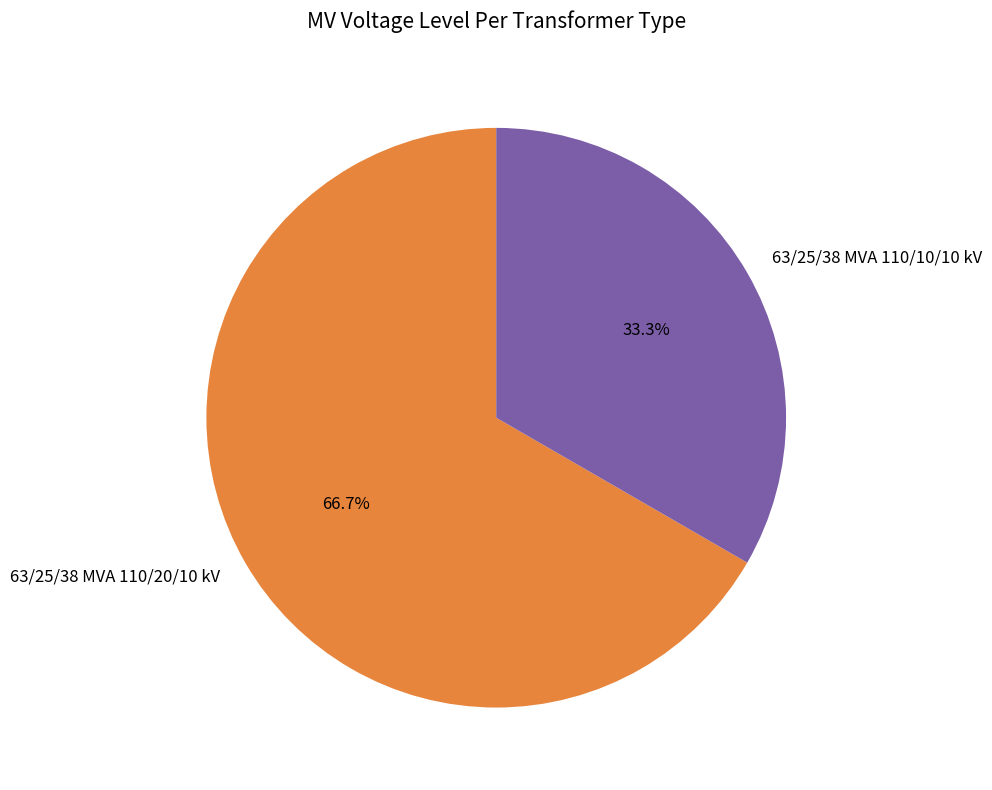

Is there a majority slice in this chart?

Yes